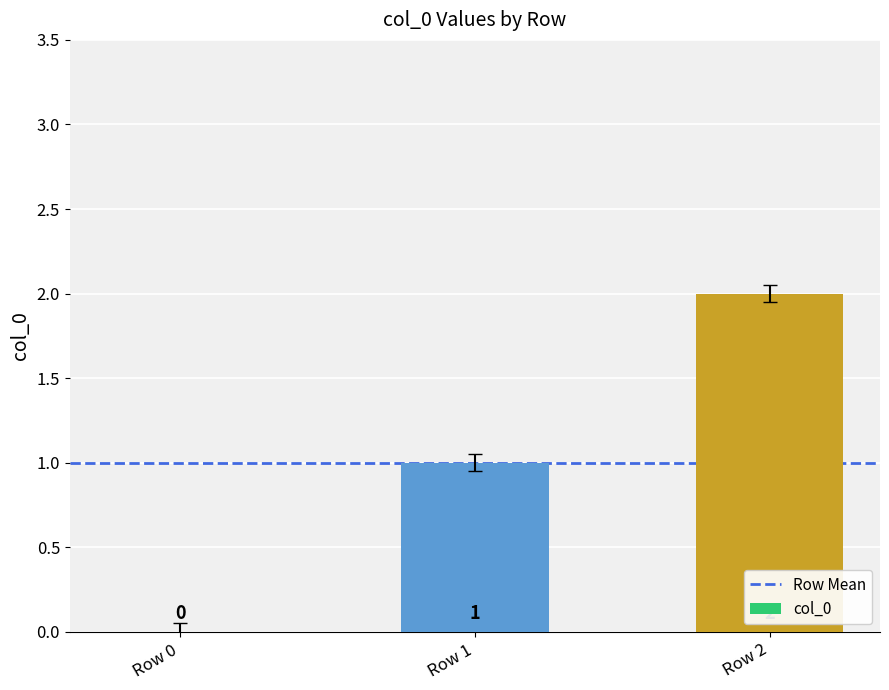

True or false: the data shows 1 at Row 1.

True